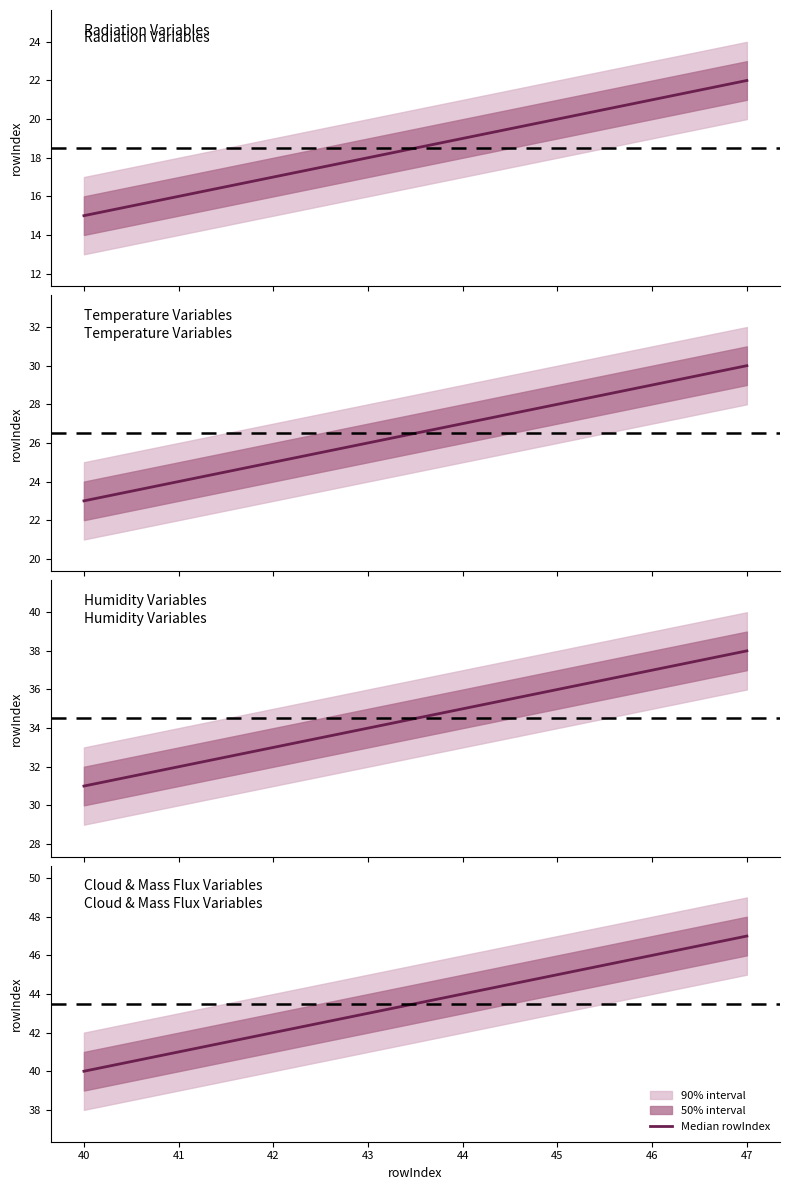

True or false: the data shows 56 at 40.

False